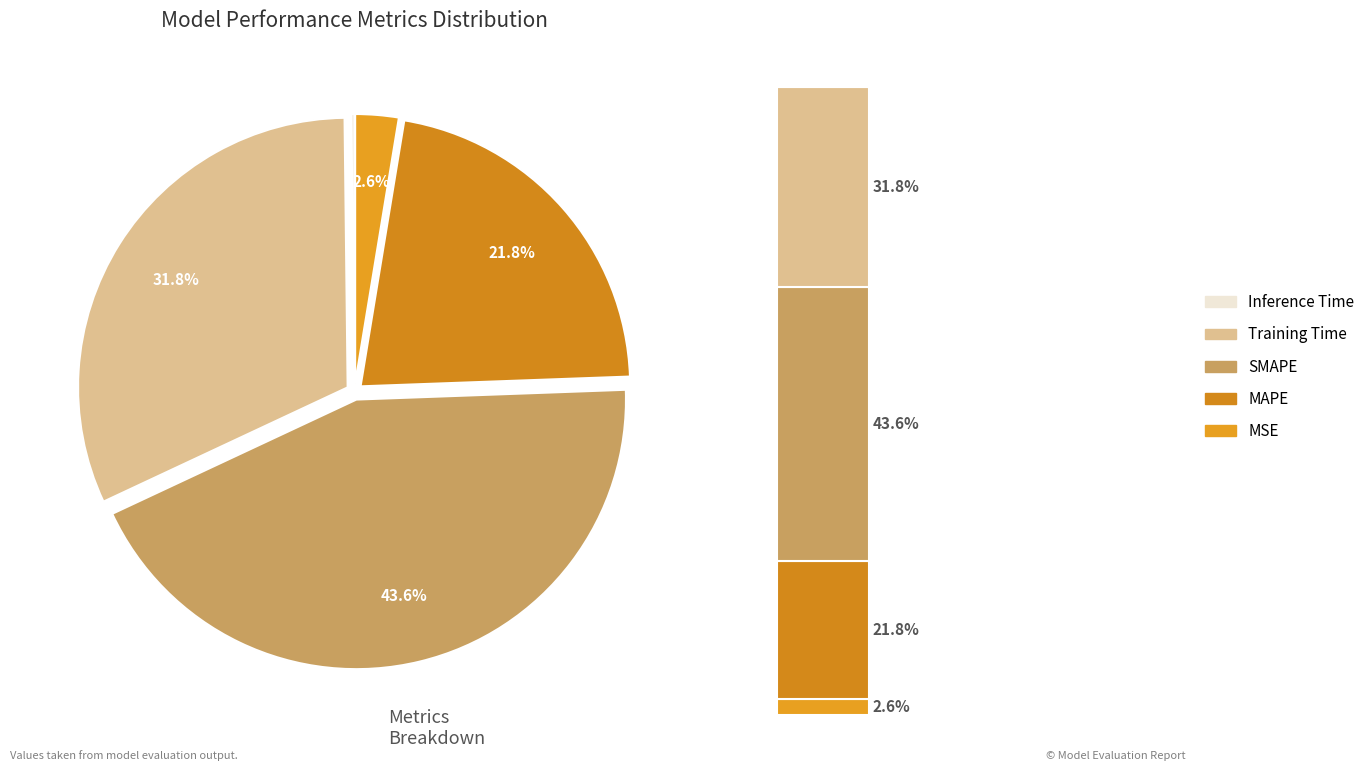

True or false: MSE accounts for 1% of the total.

False